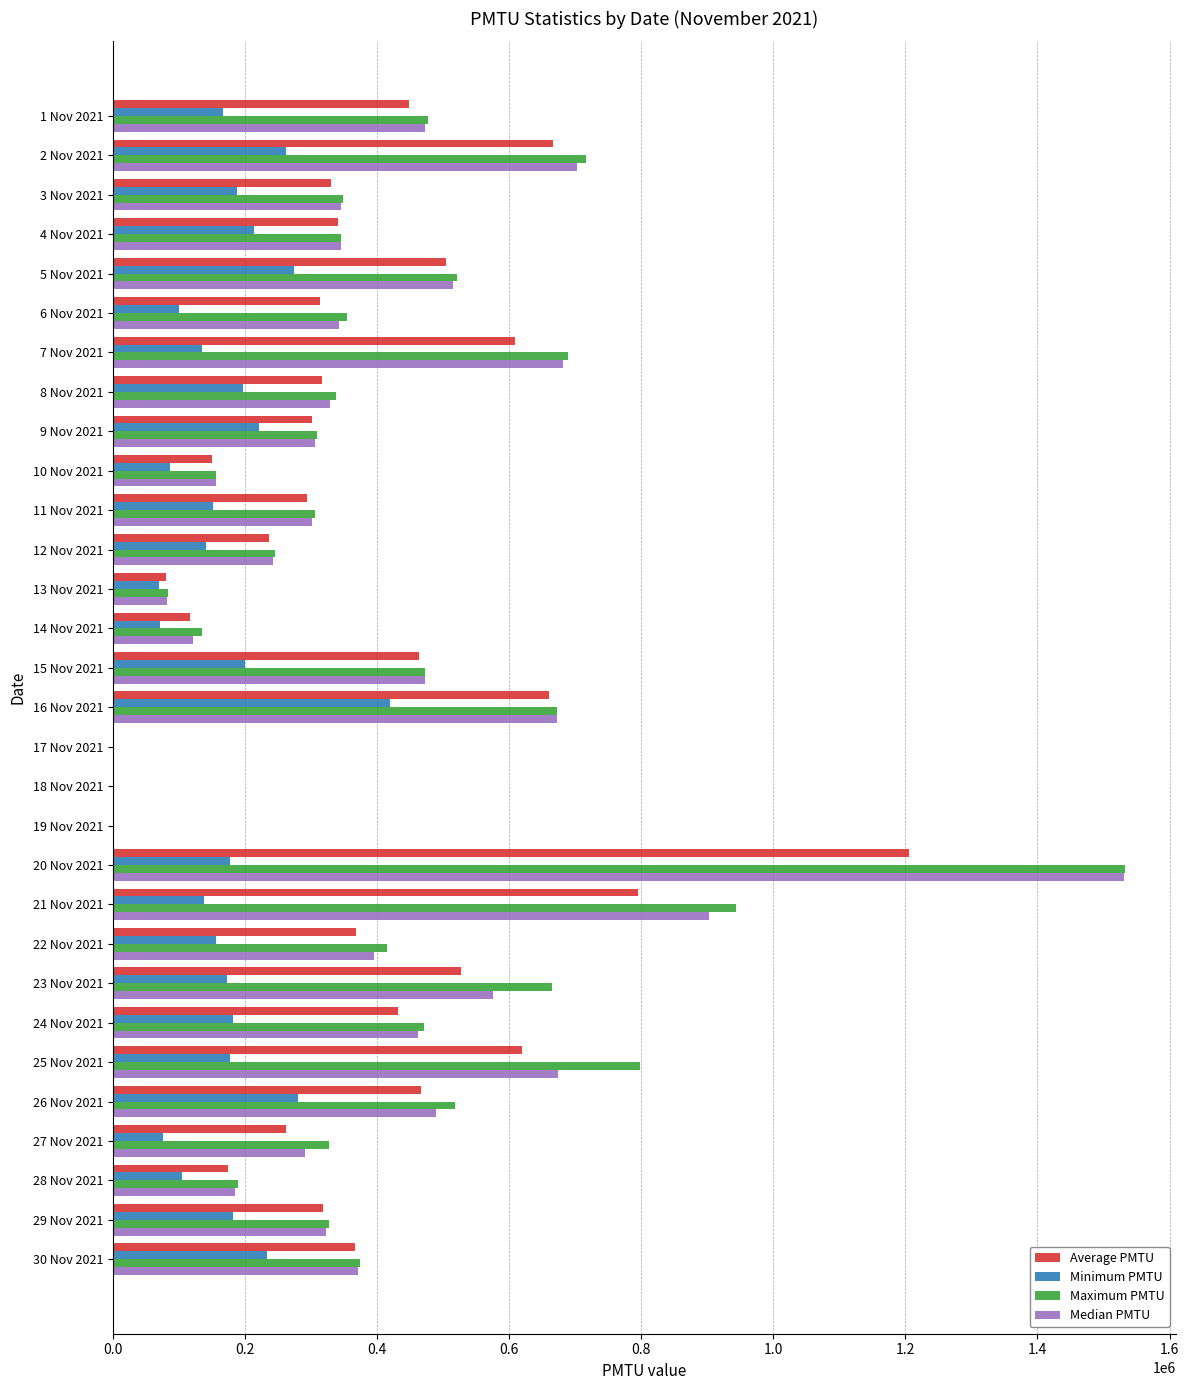

Which series changed the most between 8 Nov 2021 and 14 Nov 2021?

Median PMTU